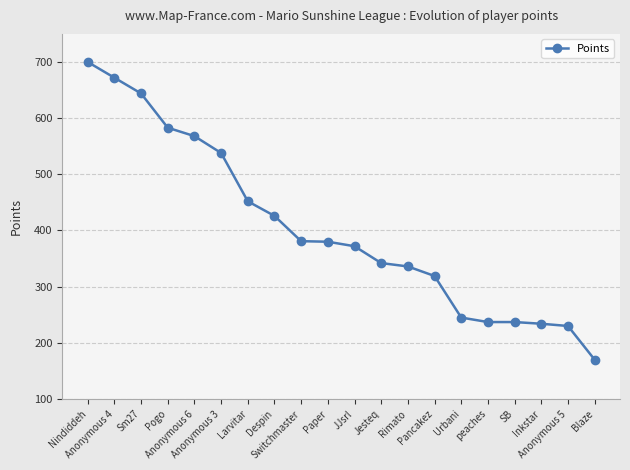

What is the greatest value displayed?

700